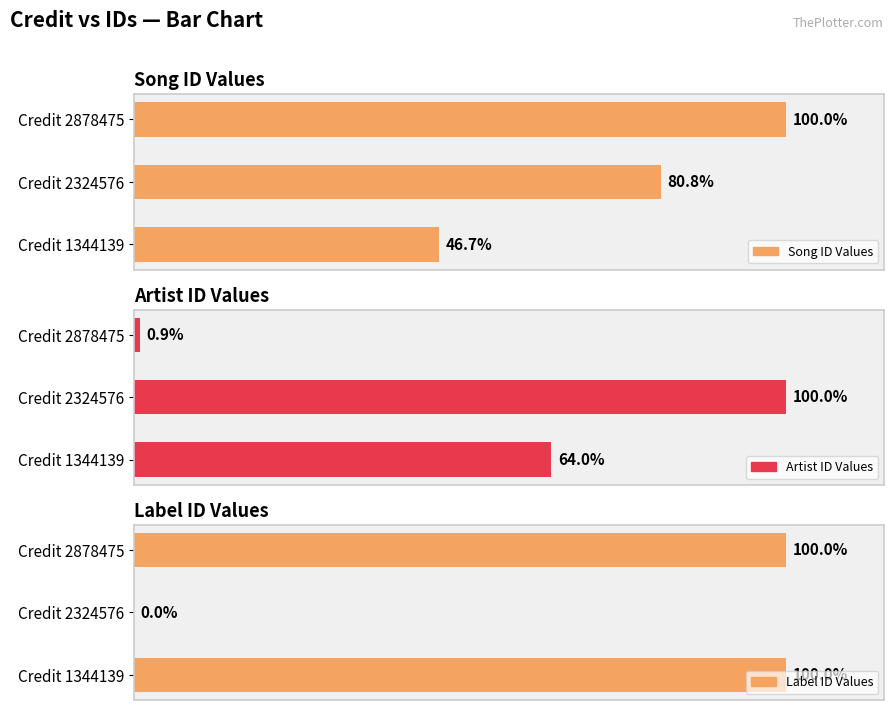

Does the chart contain stacked bars?

No